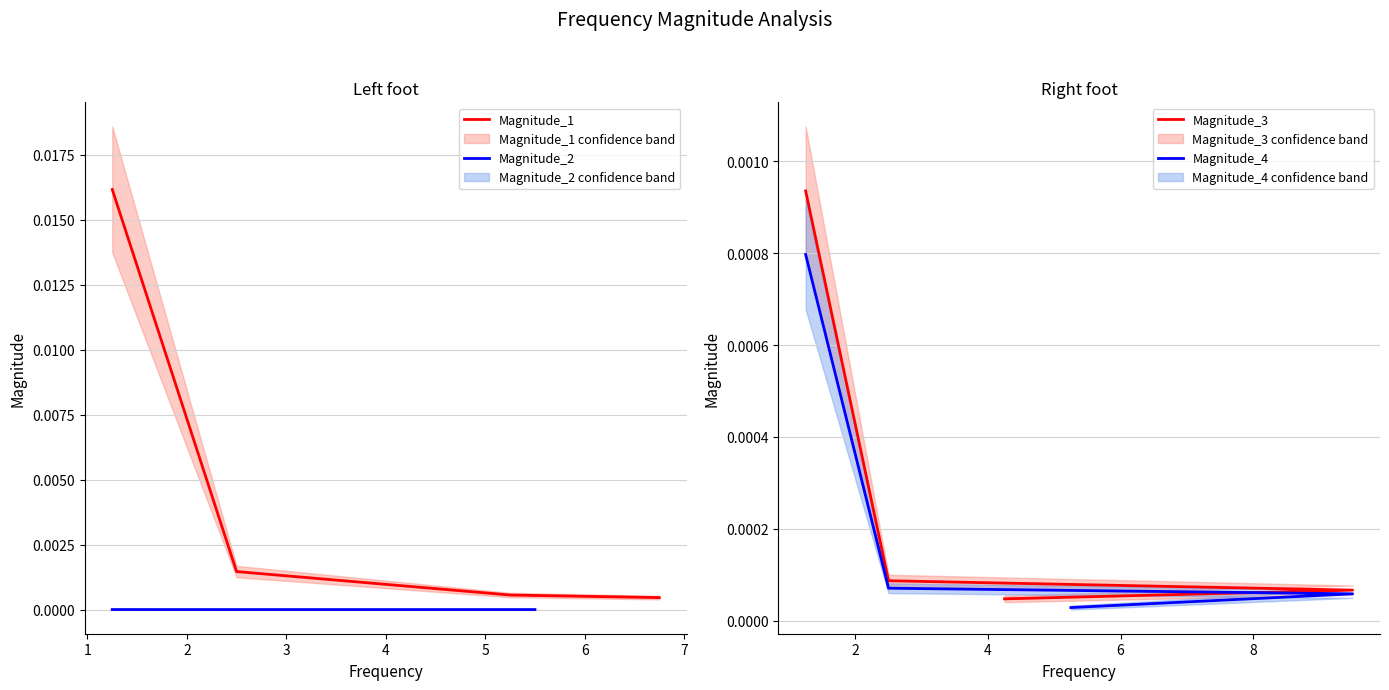

True or false: Magnitude_2 has more than 2 interior local peaks.

False